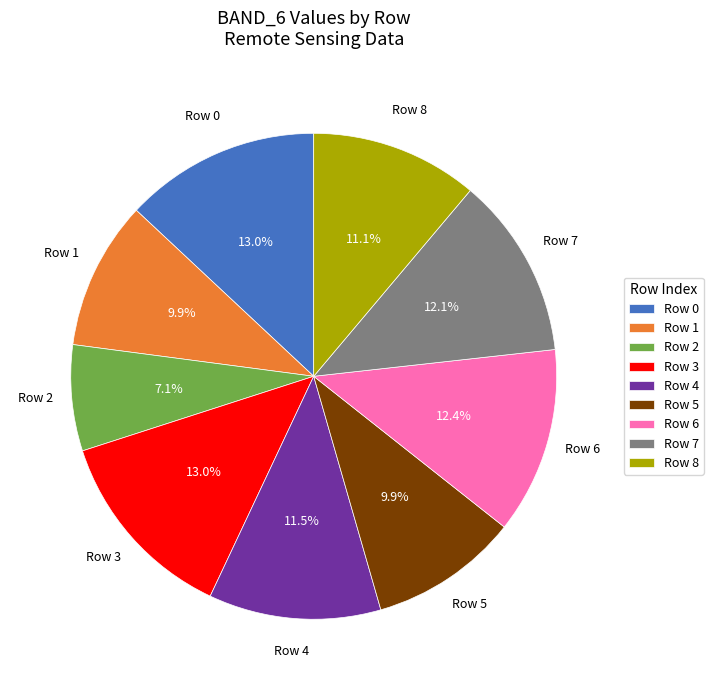

The Row 2 slice represents 7% of the pie. True or false?

True